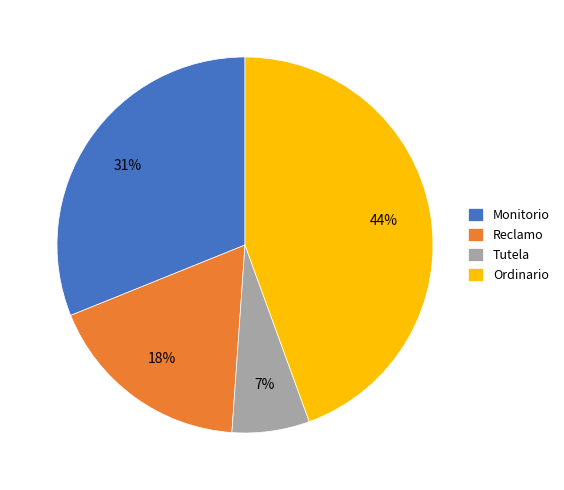

Which has a higher value, Monitorio or Tutela?

Monitorio